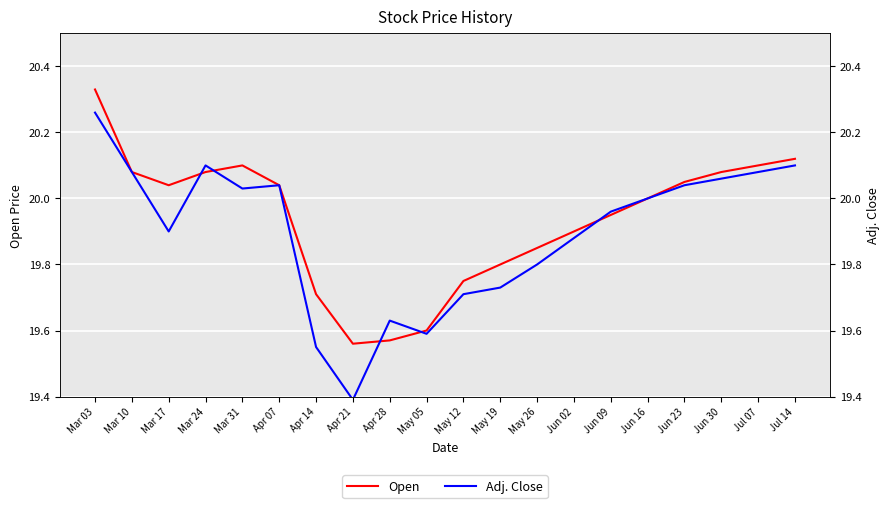

At which label does Adj. Close reach its minimum?

Apr 21